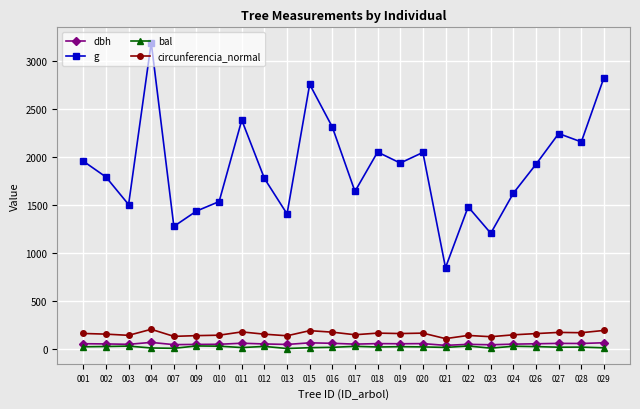

True or false: dbh and g cross at least once.

False